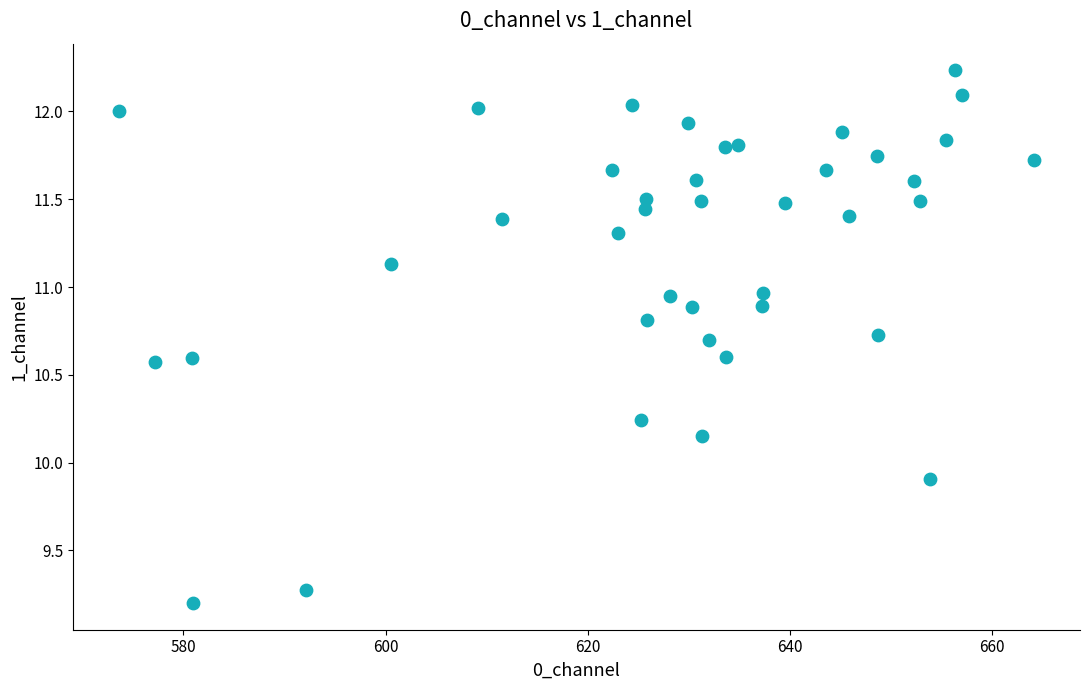

What is the range of X values (max minus min)?

90.5